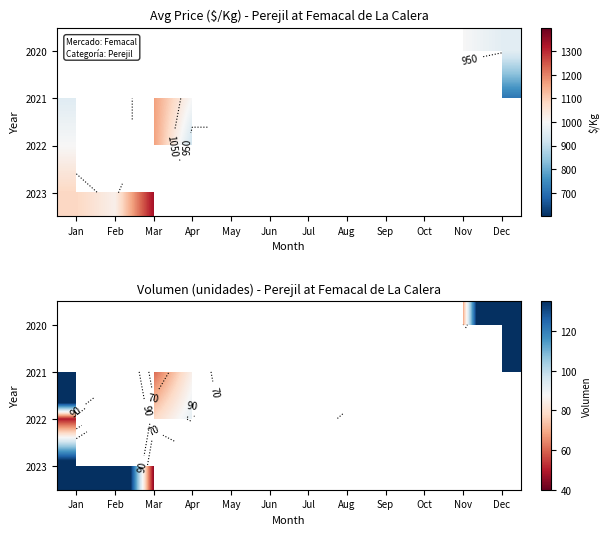

At Sep, list the series in order from largest to smallest.

2020, 2021, 2022, 2023